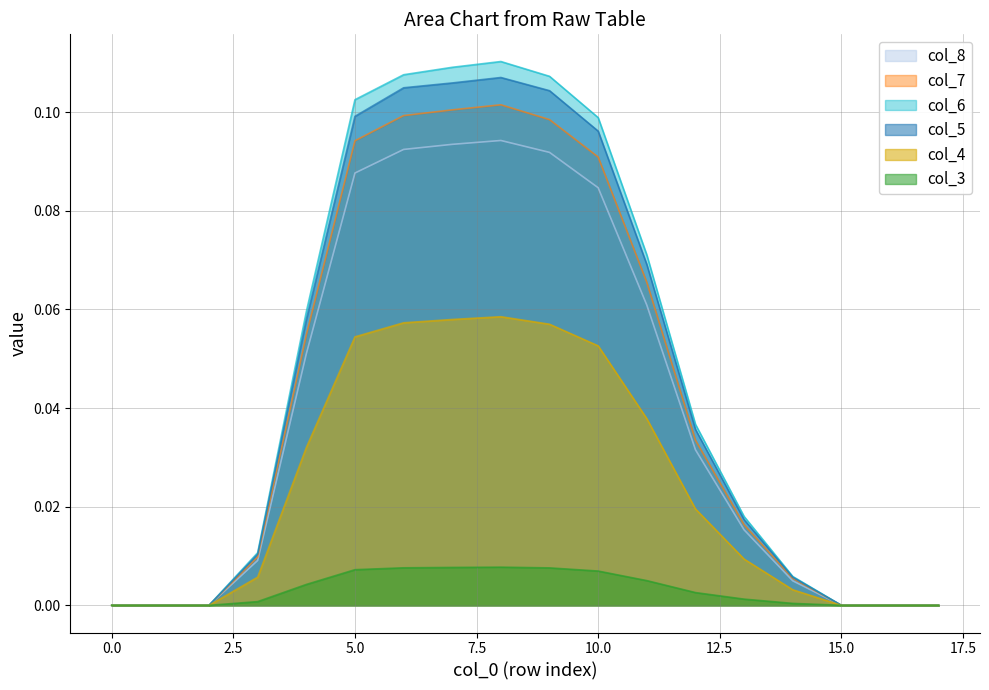

Reading left to right, extract all data points from this chart.

col_3: 0=0.0	1=0.0	2=0.0	3=0.0	4=0.0	5=0.0	6=0.0	7=0.0	8=0.0	9=0.0	10=0.0	11=0.0	12=0.0	13=0.0	14=0.0	15=0.0	16=0.0	17=0.0
col_4: 0=0.0	1=0.0	2=0.0	3=0.0	4=0.0	5=0.1	6=0.1	7=0.1	8=0.1	9=0.1	10=0.1	11=0.0	12=0.0	13=0.0	14=0.0	15=0.0	16=0.0	17=0.0
col_5: 0=0.0	1=0.0	2=0.0	3=0.0	4=0.1	5=0.1	6=0.1	7=0.1	8=0.1	9=0.1	10=0.1	11=0.1	12=0.0	13=0.0	14=0.0	15=0.0	16=0.0	17=0.0
col_6: 0=0.0	1=0.0	2=0.0	3=0.0	4=0.1	5=0.1	6=0.1	7=0.1	8=0.1	9=0.1	10=0.1	11=0.1	12=0.0	13=0.0	14=0.0	15=0.0	16=0.0	17=0.0
col_7: 0=0.0	1=0.0	2=0.0	3=0.0	4=0.1	5=0.1	6=0.1	7=0.1	8=0.1	9=0.1	10=0.1	11=0.1	12=0.0	13=0.0	14=0.0	15=0.0	16=0.0	17=0.0
col_8: 0=0.0	1=0.0	2=0.0	3=0.0	4=0.1	5=0.1	6=0.1	7=0.1	8=0.1	9=0.1	10=0.1	11=0.1	12=0.0	13=0.0	14=0.0	15=0.0	16=0.0	17=0.0